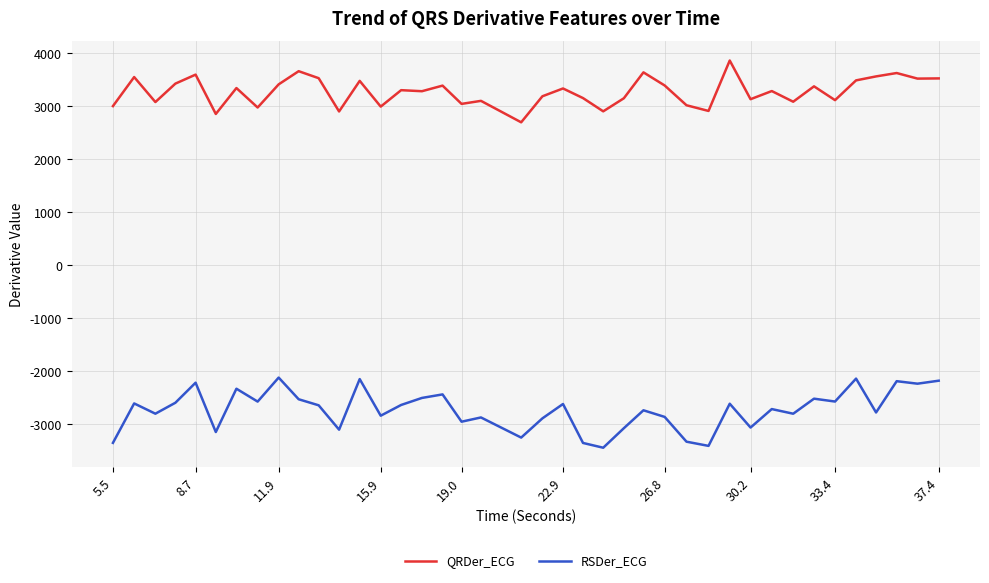

True or false: QRDer_ECG and RSDer_ECG cross at least once.

False